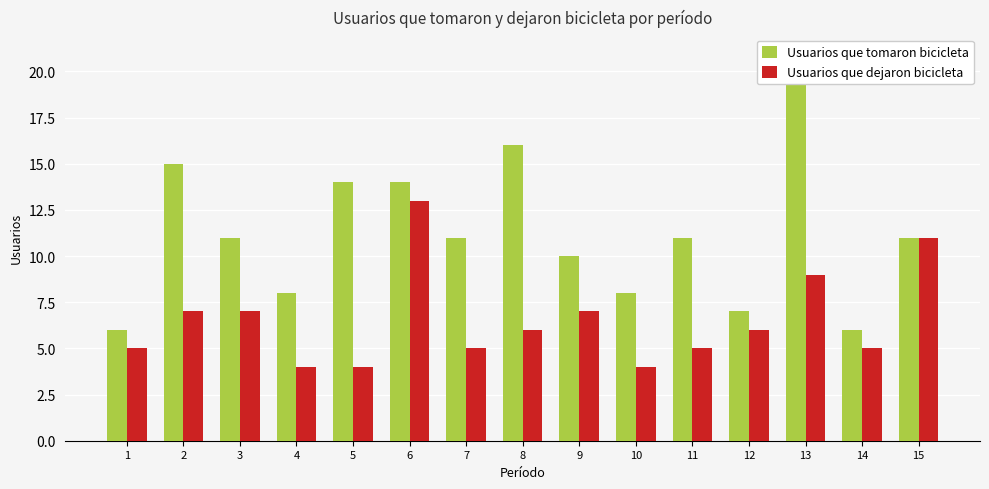

Are the bars horizontal?

No